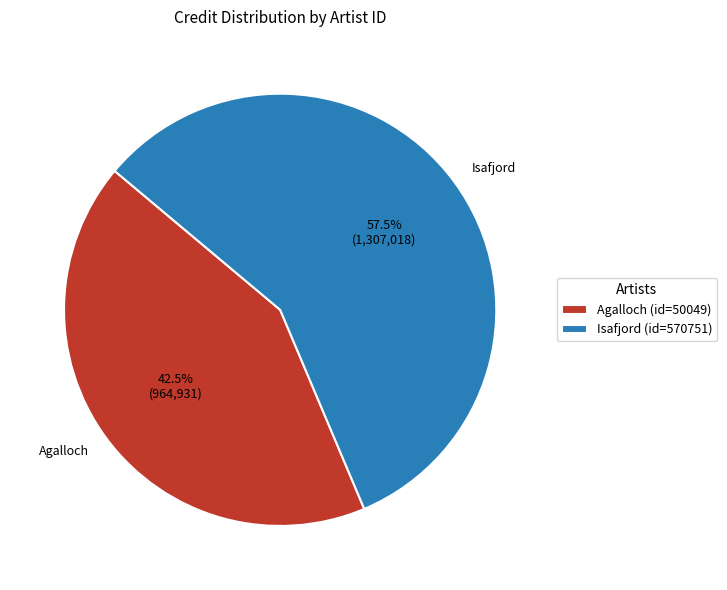

Combined, do Agalloch and Isafjord account for over 50%?

Yes